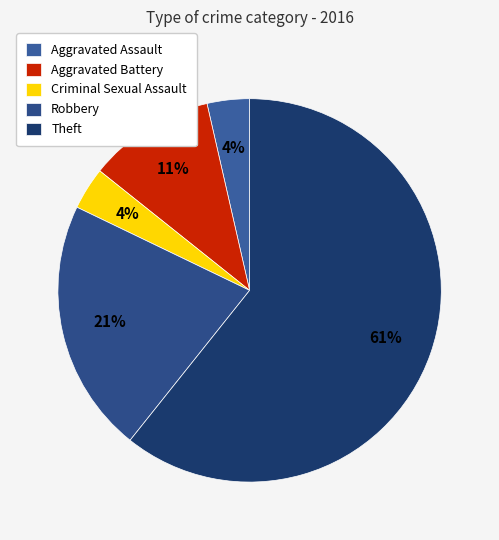

Which category accounts for the majority?

Theft